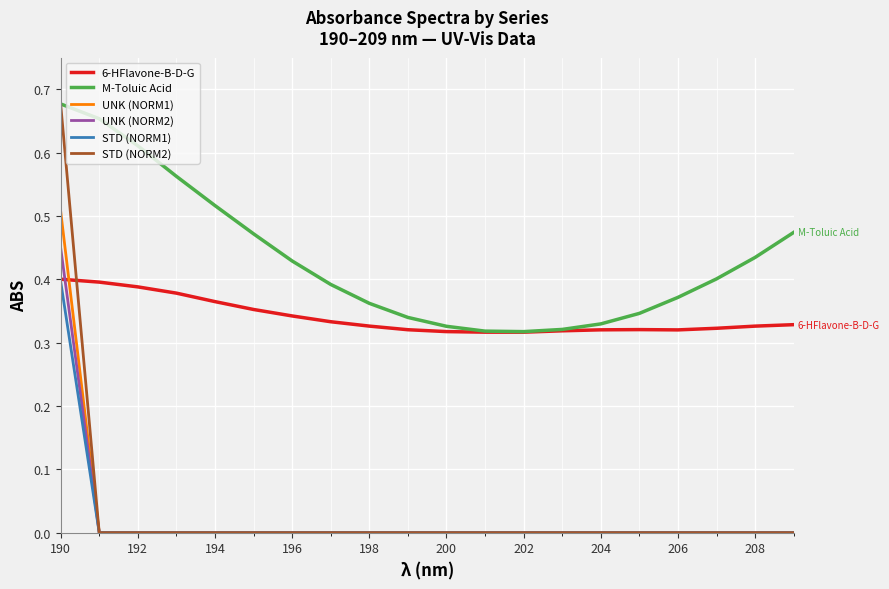

Which series has the largest total across all categories?

M-Toluic Acid